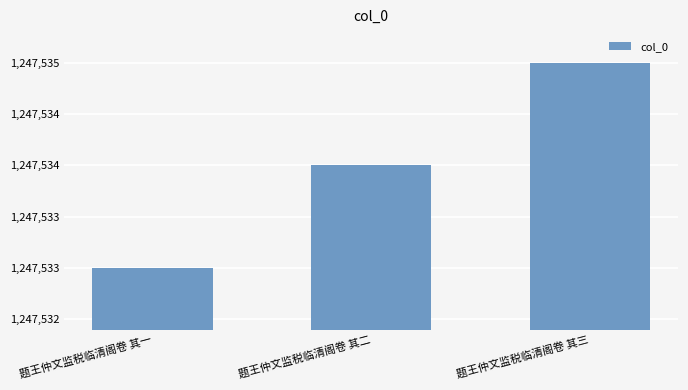

What is the sum of all values?

3742602